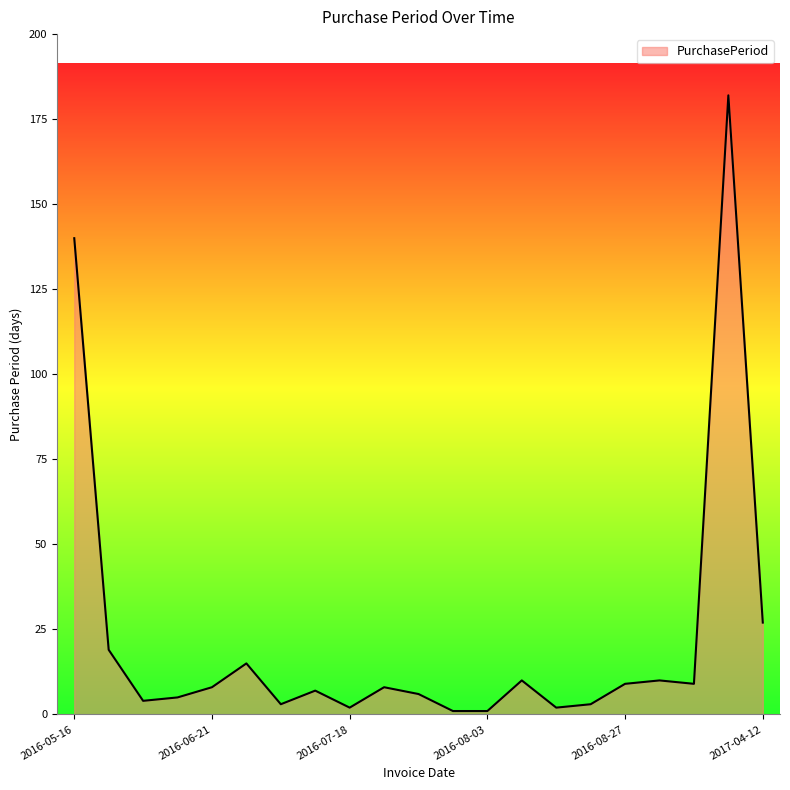

What is the greatest value displayed?

182